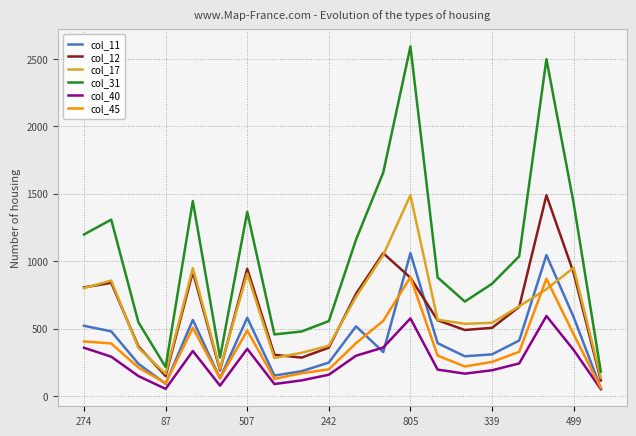

How many lines are shown in the chart?

6